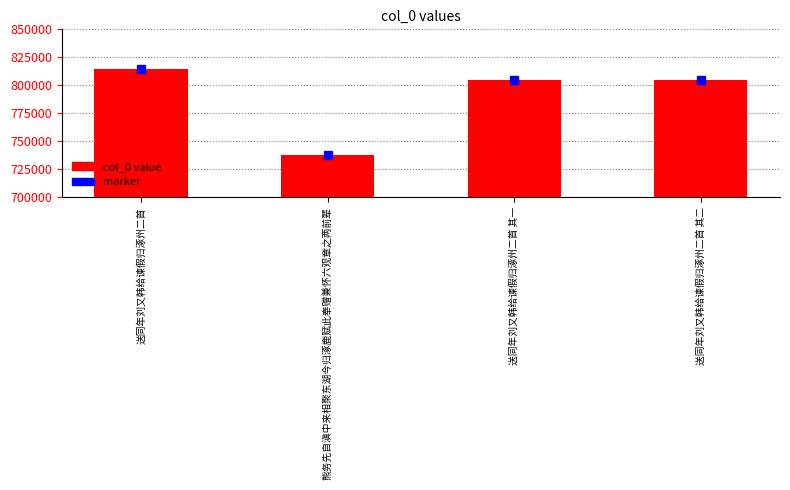

What is the sum of the values at 送同年刘又韩给谏假归涿州二首 and 送同年刘又韩给谏假归涿州二首 其一?

1619382